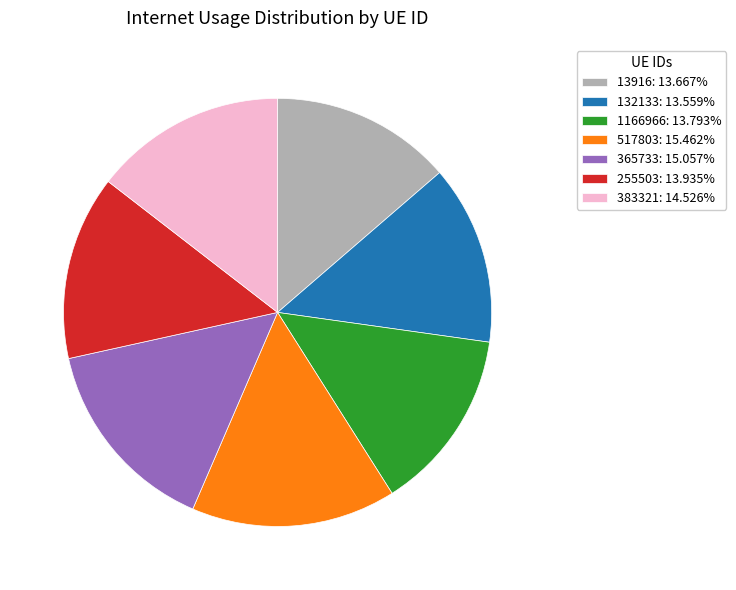

Combined, do 365733: 15.057% and 1166966: 13.793% account for over 50%?

No